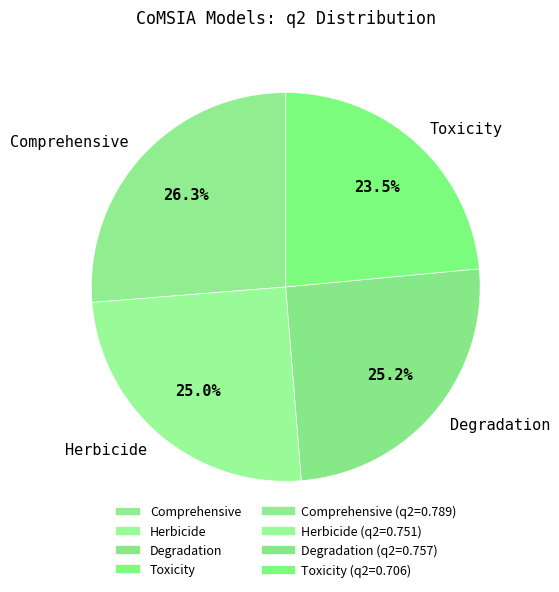

To the nearest percent, what is the difference between the Herbicide and Comprehensive slice percentages?

1%